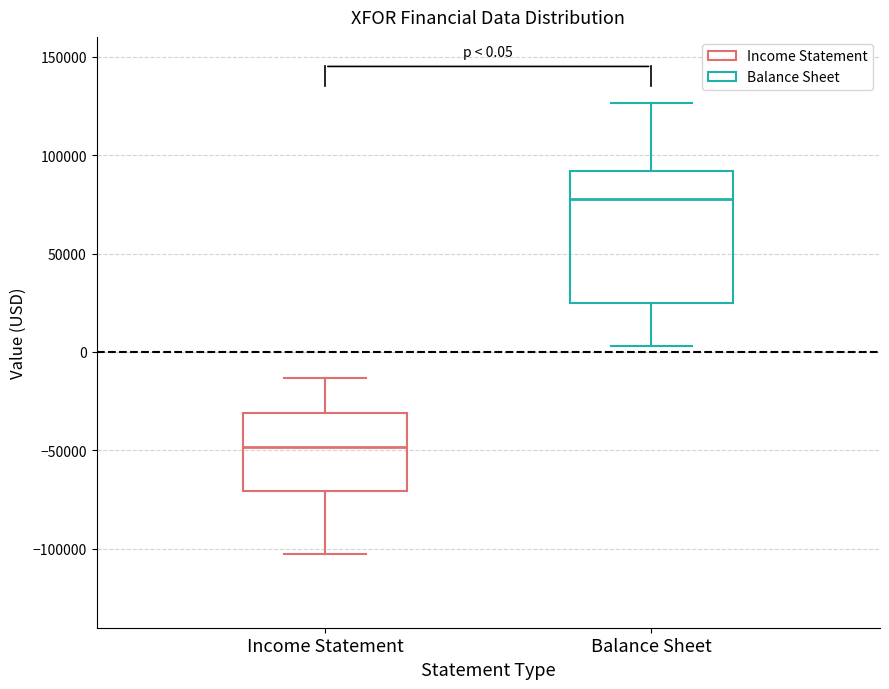

Comparing the boxes themselves (not the whiskers), which one is the tallest?

Balance Sheet